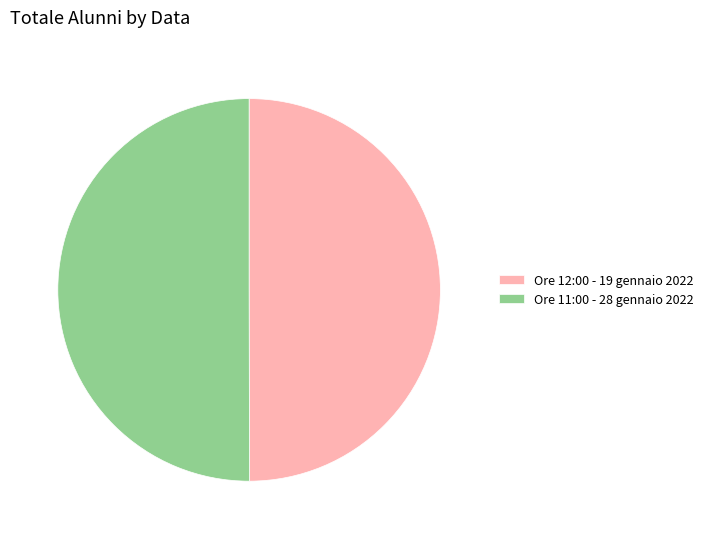

What is the ratio of the value at Ore 12:00 - 19 gennaio 2022 to the value at Ore 11:00 - 28 gennaio 2022?

1.0